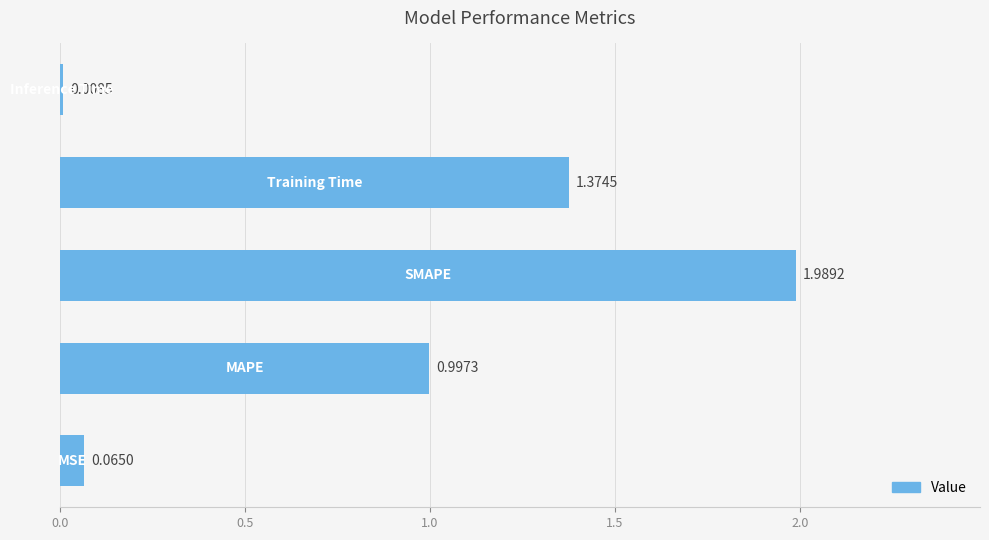

What is the difference between the second highest and second lowest values?

1.3